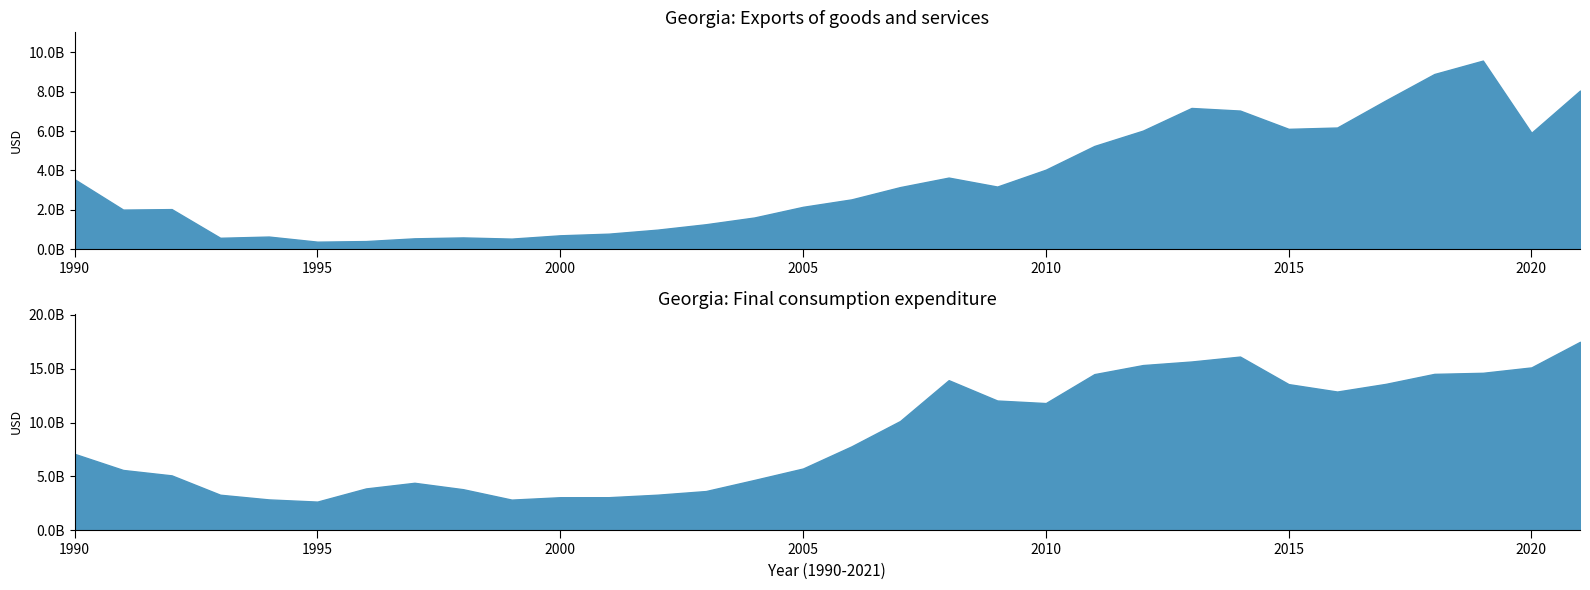

True or false: Final consumption expenditure has a value of 3241376667 at 2016.

False